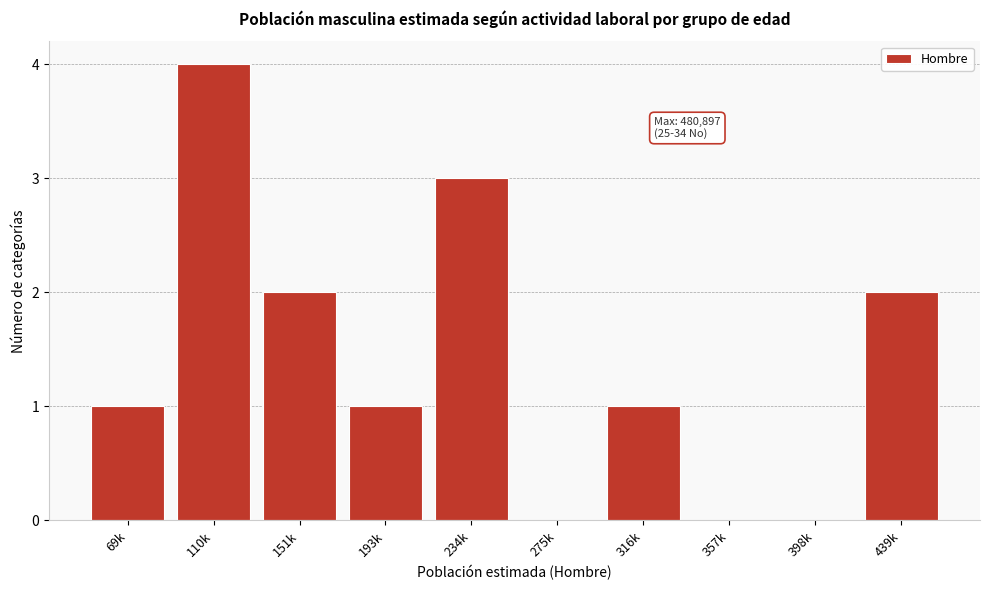

Reading right to left, transcribe all the data shown in this chart.

439k=2	398k=0	357k=0	316k=1	275k=0	234k=3	193k=1	151k=2	110k=4	69k=1